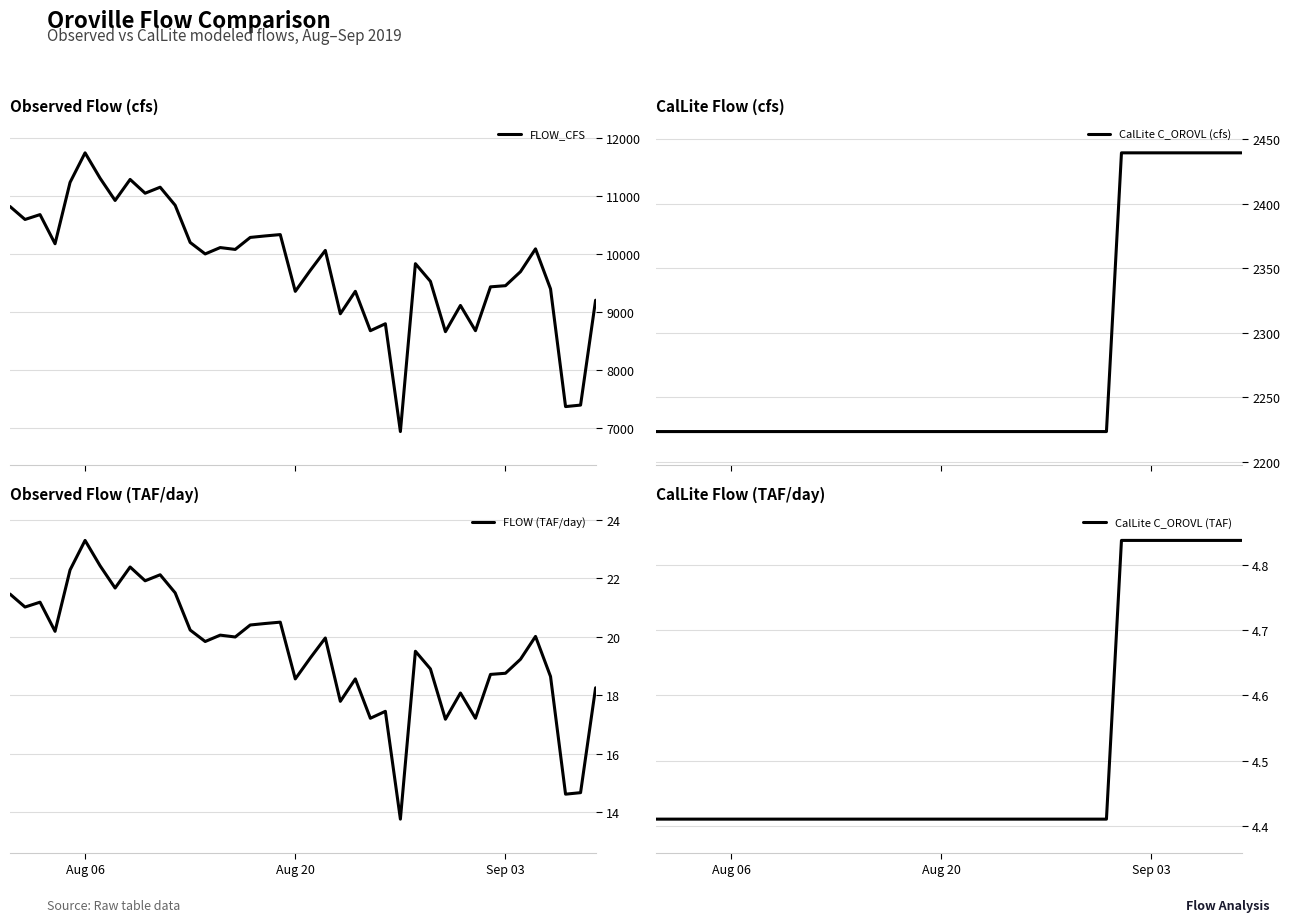

Which series has the widest spread of values?

FLOW_CFS